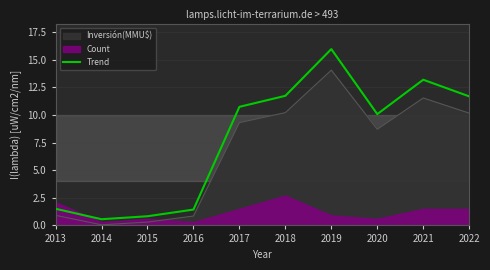

Which label corresponds to the smallest value in the chart?

2014